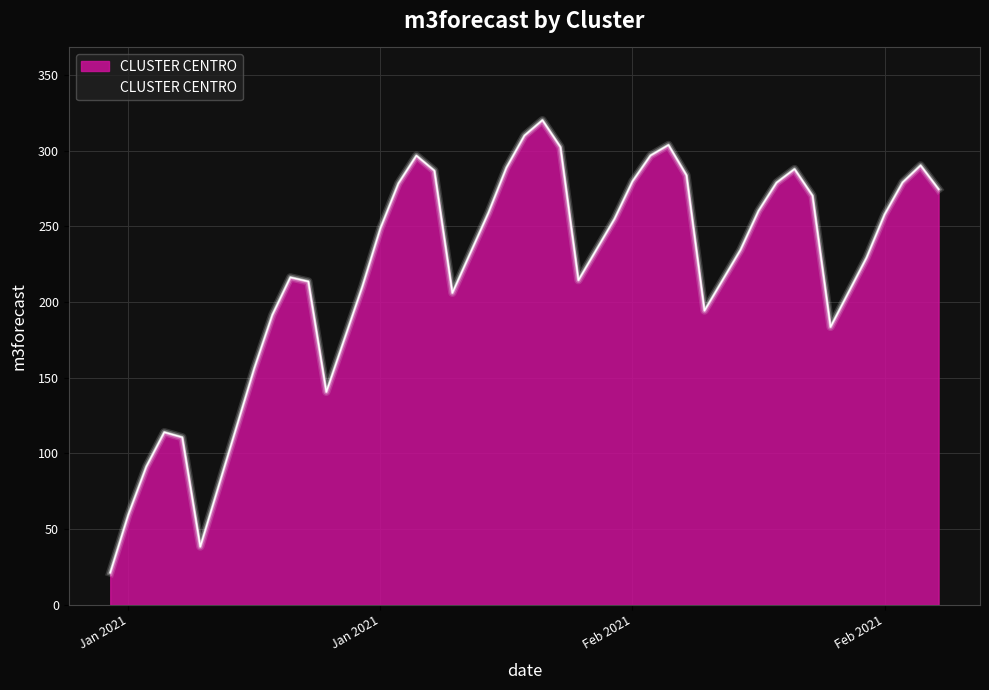

Is it true that the value at Jan 2021 is 79.8?

False